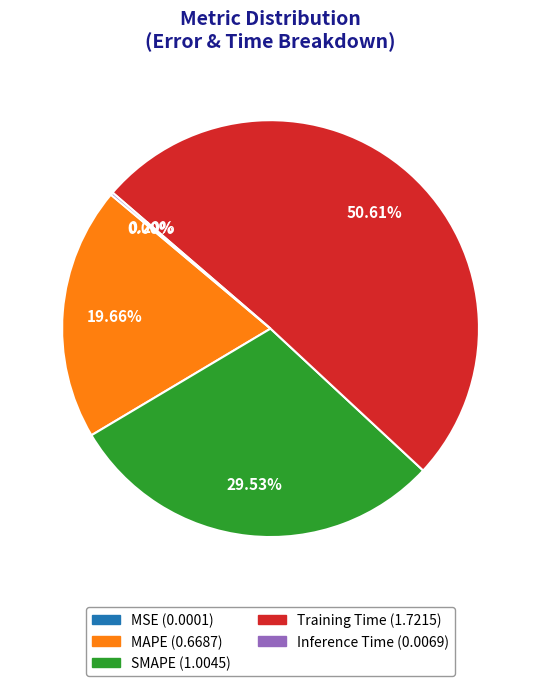

True or false: MAPE accounts for 27% of the total.

False